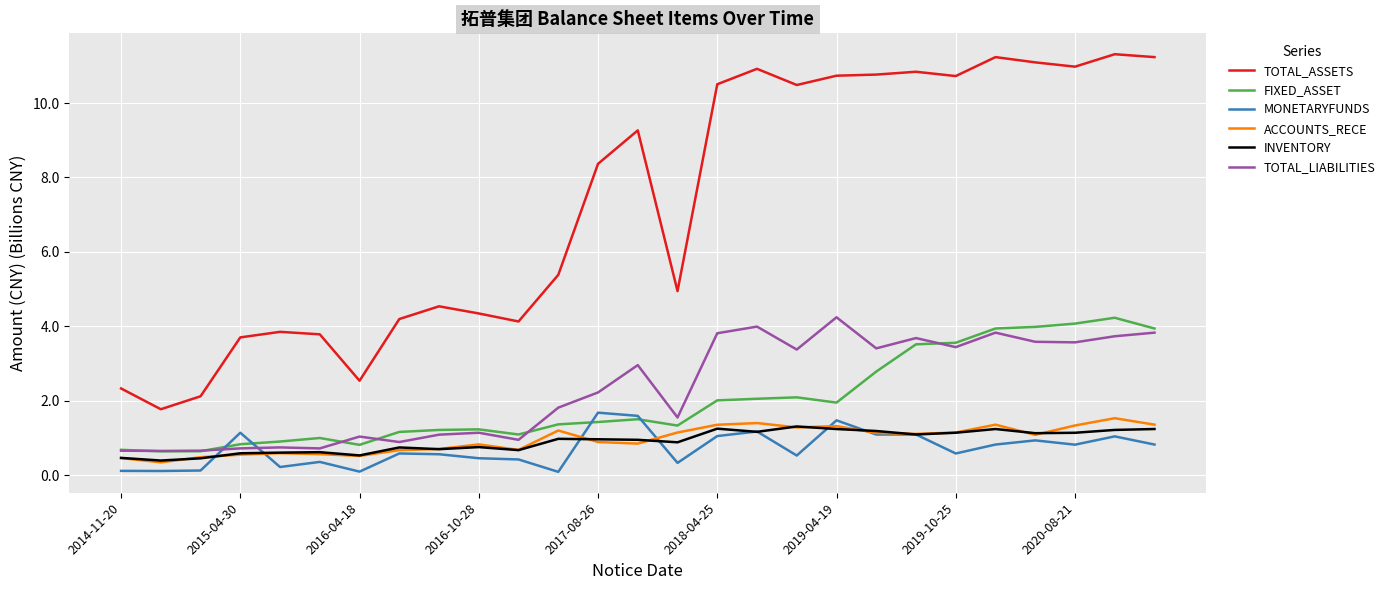

What is the minimum value for TOTAL_ASSETS?

1.8